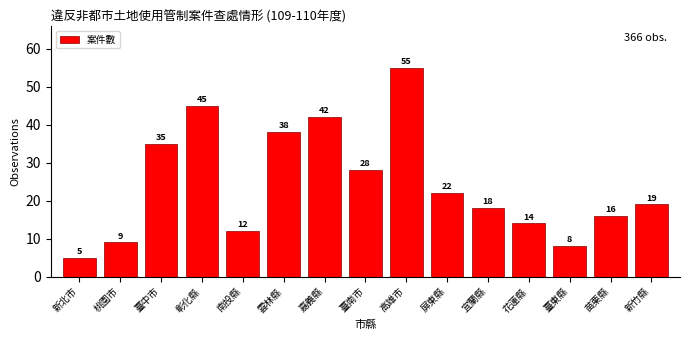

Reading left to right, extract all data points from this chart.

新北市=5	桃園市=9	臺中市=35	彰化縣=45	南投縣=12	雲林縣=38	嘉義縣=42	臺南市=28	高雄市=55	屏東縣=22	宜蘭縣=18	花蓮縣=14	臺東縣=8	苗栗縣=16	新竹縣=19